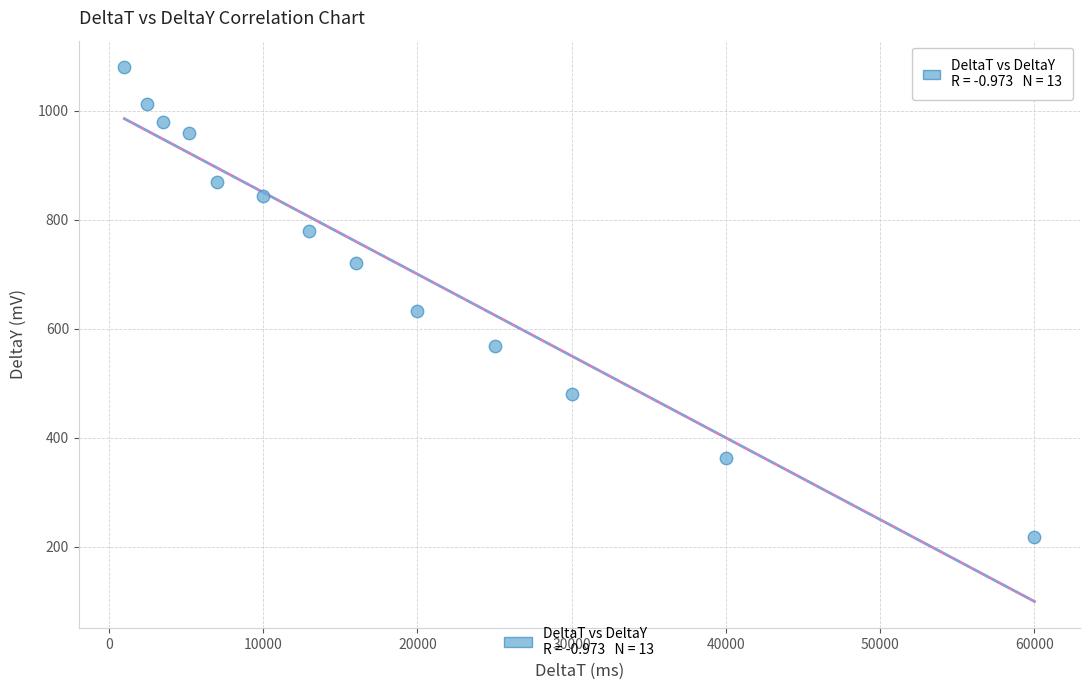

What Y value in the scatter plot is closest to 648?

633